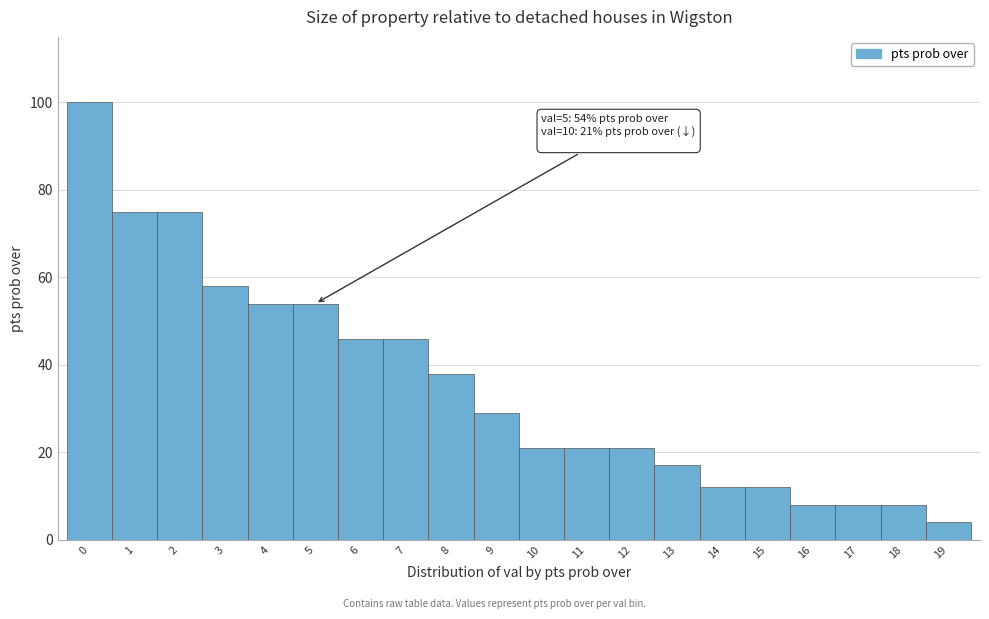

Over which range of the x-axis is the bar tallest?

-0.5 to 0.5